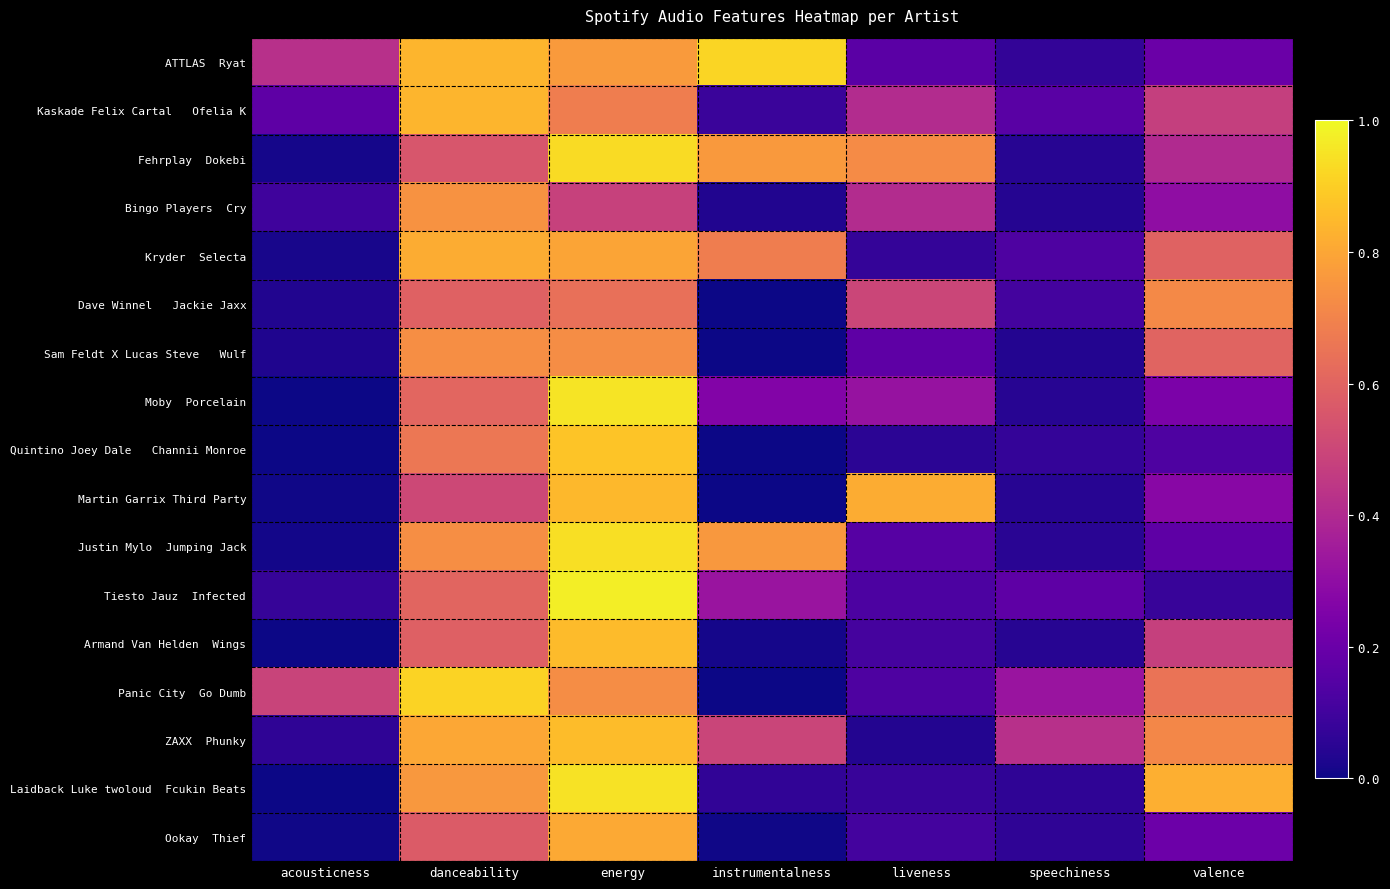

Which has a higher value, liveness or speechiness?

liveness